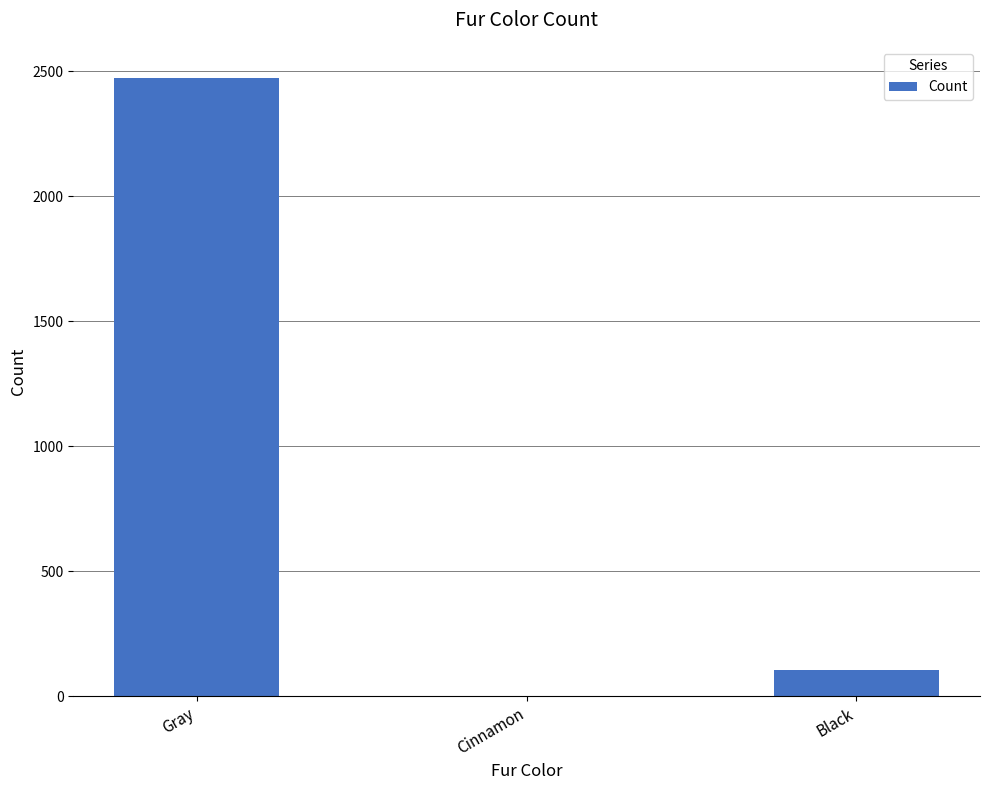

At which category does the chart reach its peak across all series?

Gray